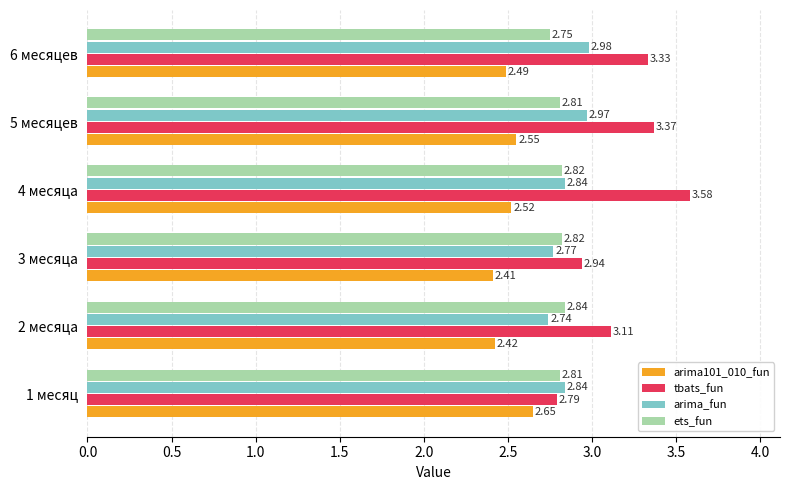

Which category has the lowest value in the ets_fun series?

6 месяцев